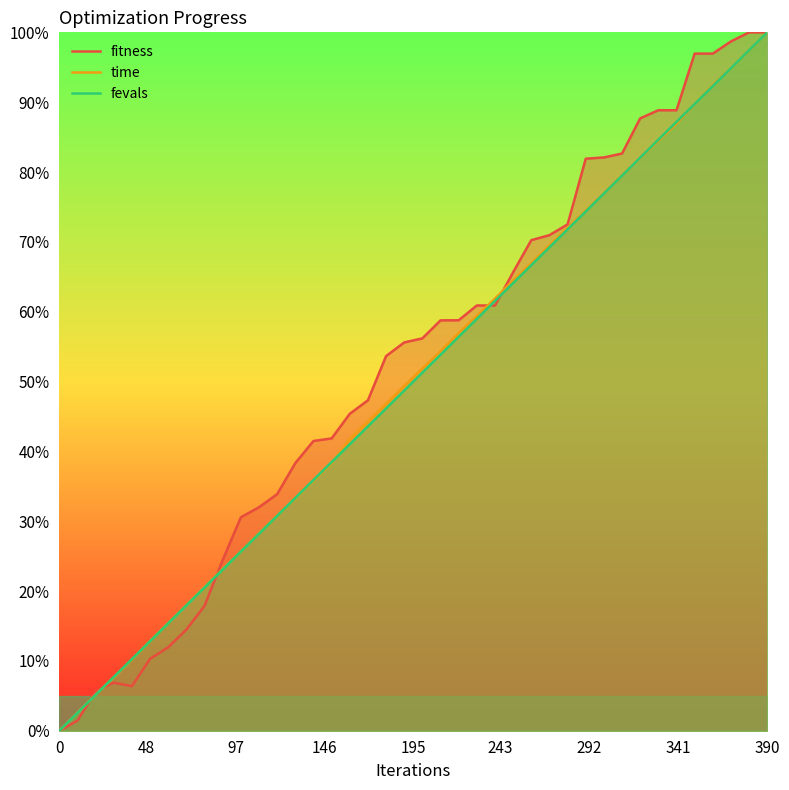

What is the difference between the maximum and minimum values in the time series?

1.0